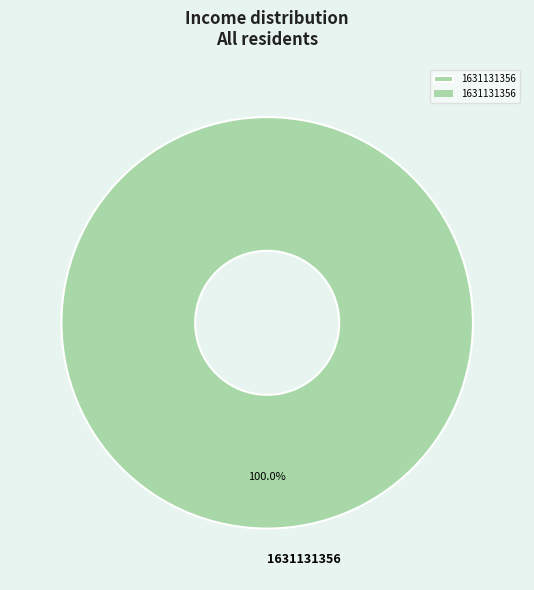

Rank the categories by value from lowest to highest.

1631131356